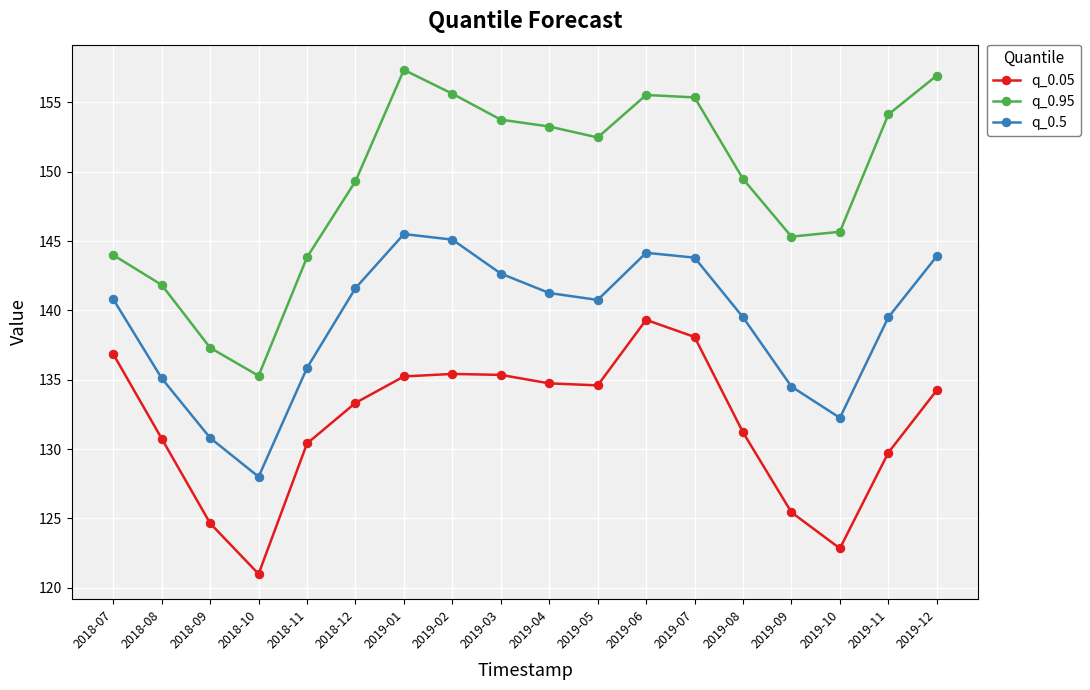

Between 2019-07 and 2019-10, which series saw the biggest shift?

q_0.05